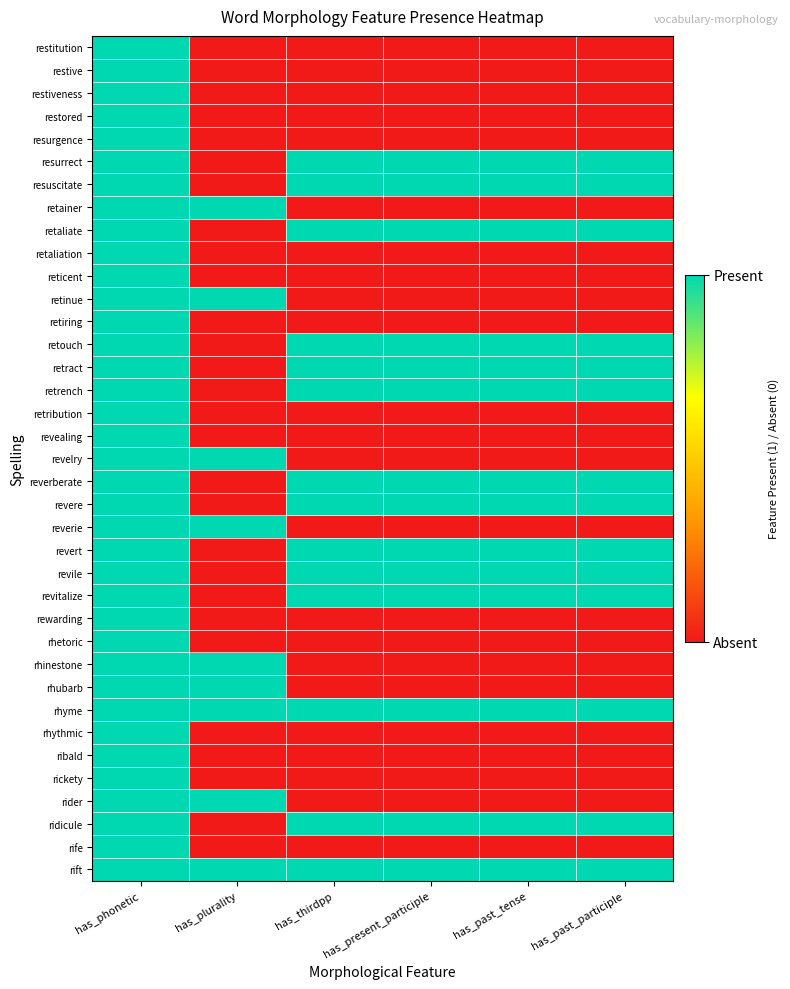

Reading left to right, extract all data points from this chart.

restitution: has_phonetic=1	has_plurality=0	has_thirdpp=0	has_present_participle=0	has_past_tense=0	has_past_participle=0
restive: has_phonetic=1	has_plurality=0	has_thirdpp=0	has_present_participle=0	has_past_tense=0	has_past_participle=0
restiveness: has_phonetic=1	has_plurality=0	has_thirdpp=0	has_present_participle=0	has_past_tense=0	has_past_participle=0
restored: has_phonetic=1	has_plurality=0	has_thirdpp=0	has_present_participle=0	has_past_tense=0	has_past_participle=0
resurgence: has_phonetic=1	has_plurality=0	has_thirdpp=0	has_present_participle=0	has_past_tense=0	has_past_participle=0
resurrect: has_phonetic=1	has_plurality=0	has_thirdpp=1	has_present_participle=1	has_past_tense=1	has_past_participle=1
resuscitate: has_phonetic=1	has_plurality=0	has_thirdpp=1	has_present_participle=1	has_past_tense=1	has_past_participle=1
retainer: has_phonetic=1	has_plurality=1	has_thirdpp=0	has_present_participle=0	has_past_tense=0	has_past_participle=0
retaliate: has_phonetic=1	has_plurality=0	has_thirdpp=1	has_present_participle=1	has_past_tense=1	has_past_participle=1
retaliation: has_phonetic=1	has_plurality=0	has_thirdpp=0	has_present_participle=0	has_past_tense=0	has_past_participle=0
reticent: has_phonetic=1	has_plurality=0	has_thirdpp=0	has_present_participle=0	has_past_tense=0	has_past_participle=0
retinue: has_phonetic=1	has_plurality=1	has_thirdpp=0	has_present_participle=0	has_past_tense=0	has_past_participle=0
retiring: has_phonetic=1	has_plurality=0	has_thirdpp=0	has_present_participle=0	has_past_tense=0	has_past_participle=0
retouch: has_phonetic=1	has_plurality=0	has_thirdpp=1	has_present_participle=1	has_past_tense=1	has_past_participle=1
retract: has_phonetic=1	has_plurality=0	has_thirdpp=1	has_present_participle=1	has_past_tense=1	has_past_participle=1
retrench: has_phonetic=1	has_plurality=0	has_thirdpp=1	has_present_participle=1	has_past_tense=1	has_past_participle=1
retribution: has_phonetic=1	has_plurality=0	has_thirdpp=0	has_present_participle=0	has_past_tense=0	has_past_participle=0
revealing: has_phonetic=1	has_plurality=0	has_thirdpp=0	has_present_participle=0	has_past_tense=0	has_past_participle=0
revelry: has_phonetic=1	has_plurality=1	has_thirdpp=0	has_present_participle=0	has_past_tense=0	has_past_participle=0
reverberate: has_phonetic=1	has_plurality=0	has_thirdpp=1	has_present_participle=1	has_past_tense=1	has_past_participle=1
revere: has_phonetic=1	has_plurality=0	has_thirdpp=1	has_present_participle=1	has_past_tense=1	has_past_participle=1
reverie: has_phonetic=1	has_plurality=1	has_thirdpp=0	has_present_participle=0	has_past_tense=0	has_past_participle=0
revert: has_phonetic=1	has_plurality=0	has_thirdpp=1	has_present_participle=1	has_past_tense=1	has_past_participle=1
revile: has_phonetic=1	has_plurality=0	has_thirdpp=1	has_present_participle=1	has_past_tense=1	has_past_participle=1
revitalize: has_phonetic=1	has_plurality=0	has_thirdpp=1	has_present_participle=1	has_past_tense=1	has_past_participle=1
rewarding: has_phonetic=1	has_plurality=0	has_thirdpp=0	has_present_participle=0	has_past_tense=0	has_past_participle=0
rhetoric: has_phonetic=1	has_plurality=0	has_thirdpp=0	has_present_participle=0	has_past_tense=0	has_past_participle=0
rhinestone: has_phonetic=1	has_plurality=1	has_thirdpp=0	has_present_participle=0	has_past_tense=0	has_past_participle=0
rhubarb: has_phonetic=1	has_plurality=1	has_thirdpp=0	has_present_participle=0	has_past_tense=0	has_past_participle=0
rhyme: has_phonetic=1	has_plurality=1	has_thirdpp=1	has_present_participle=1	has_past_tense=1	has_past_participle=1
rhythmic: has_phonetic=1	has_plurality=0	has_thirdpp=0	has_present_participle=0	has_past_tense=0	has_past_participle=0
ribald: has_phonetic=1	has_plurality=0	has_thirdpp=0	has_present_participle=0	has_past_tense=0	has_past_participle=0
rickety: has_phonetic=1	has_plurality=0	has_thirdpp=0	has_present_participle=0	has_past_tense=0	has_past_participle=0
rider: has_phonetic=1	has_plurality=1	has_thirdpp=0	has_present_participle=0	has_past_tense=0	has_past_participle=0
ridicule: has_phonetic=1	has_plurality=0	has_thirdpp=1	has_present_participle=1	has_past_tense=1	has_past_participle=1
rife: has_phonetic=1	has_plurality=0	has_thirdpp=0	has_present_participle=0	has_past_tense=0	has_past_participle=0
rift: has_phonetic=1	has_plurality=1	has_thirdpp=1	has_present_participle=1	has_past_tense=1	has_past_participle=1